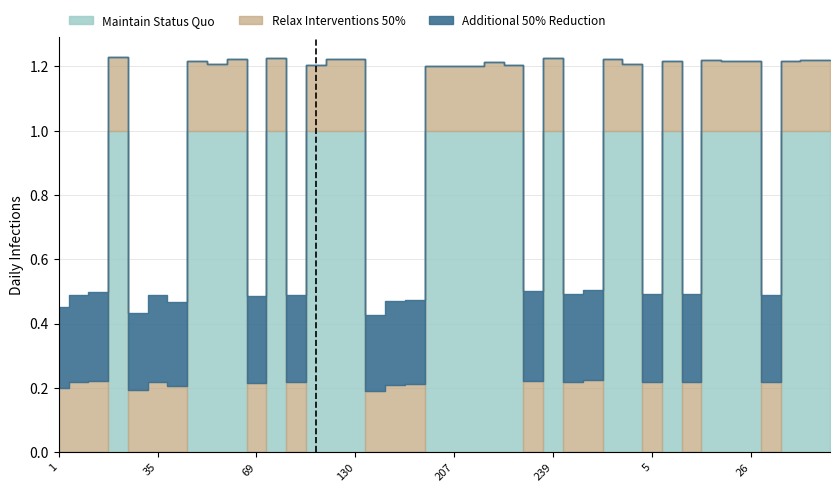

At which category is the sum across all series the highest?

23